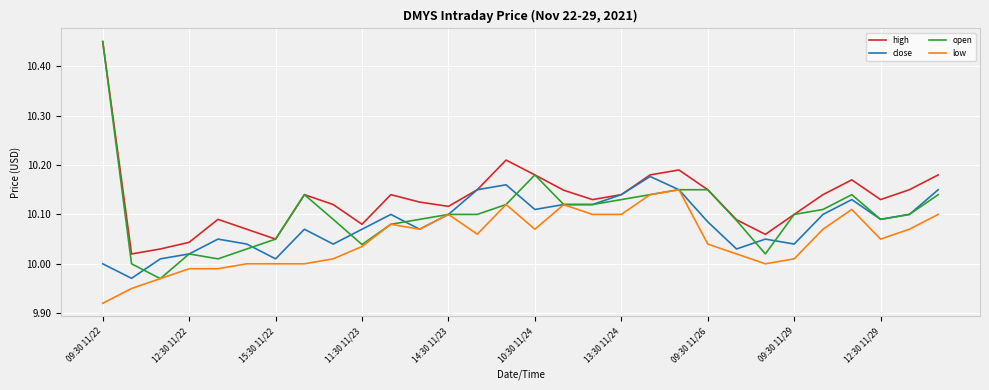

List the series in order of their overall mean, lowest first.

low, close, open, high